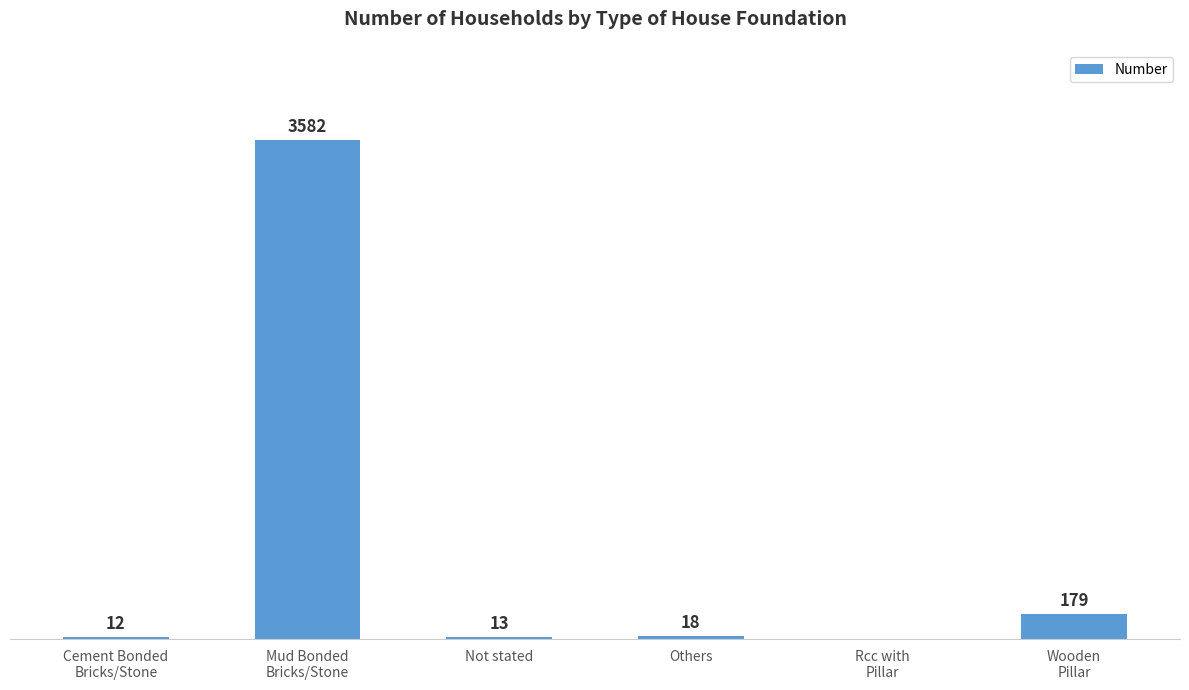

Are the bars horizontal?

No